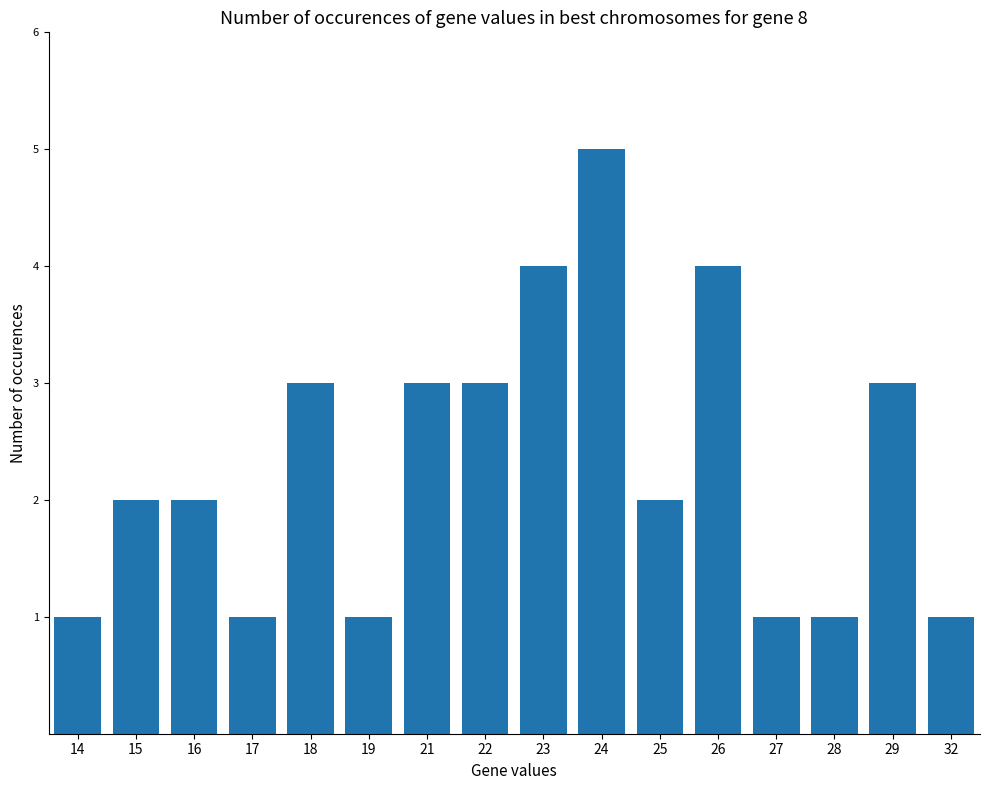

What is the value of the 14th bar from the left?

1